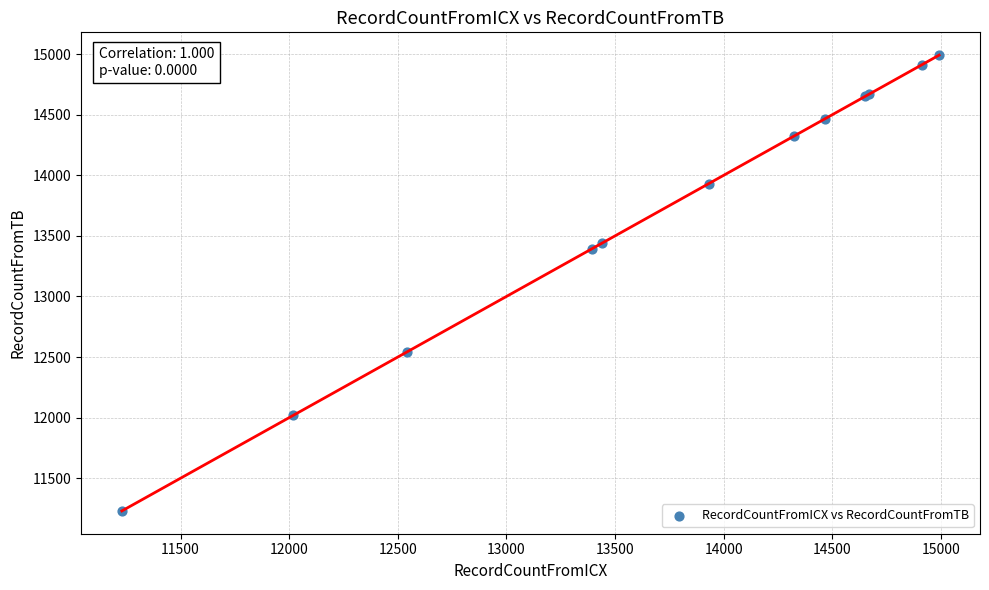

What Y value in the scatter plot is closest to 13111?

13393